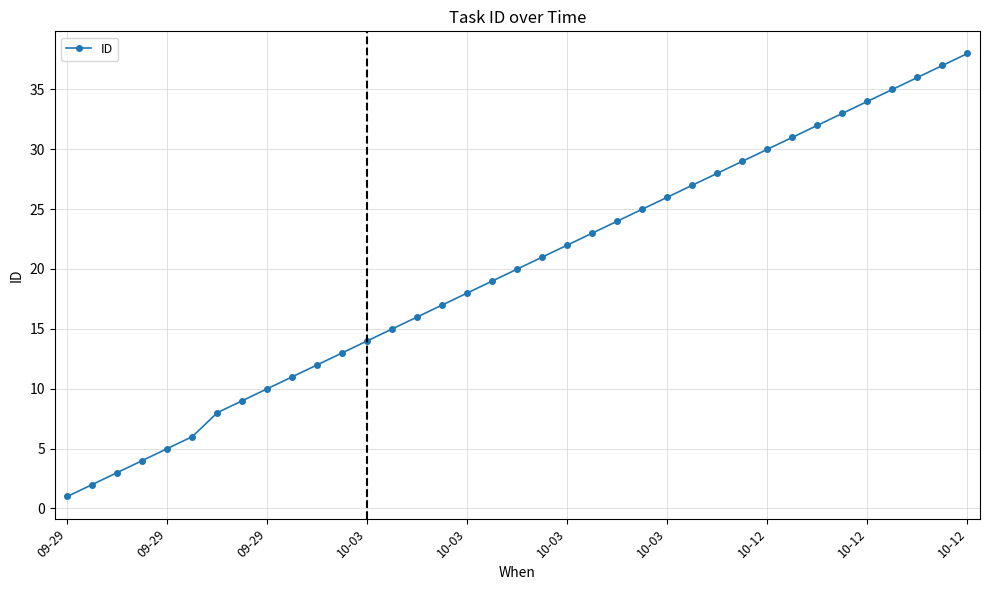

What is the sum of all values?

734